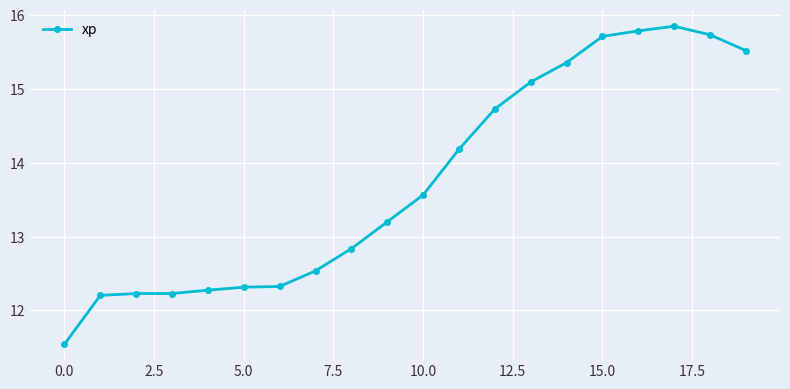

What is the value of the 10th point from the left?

13.2